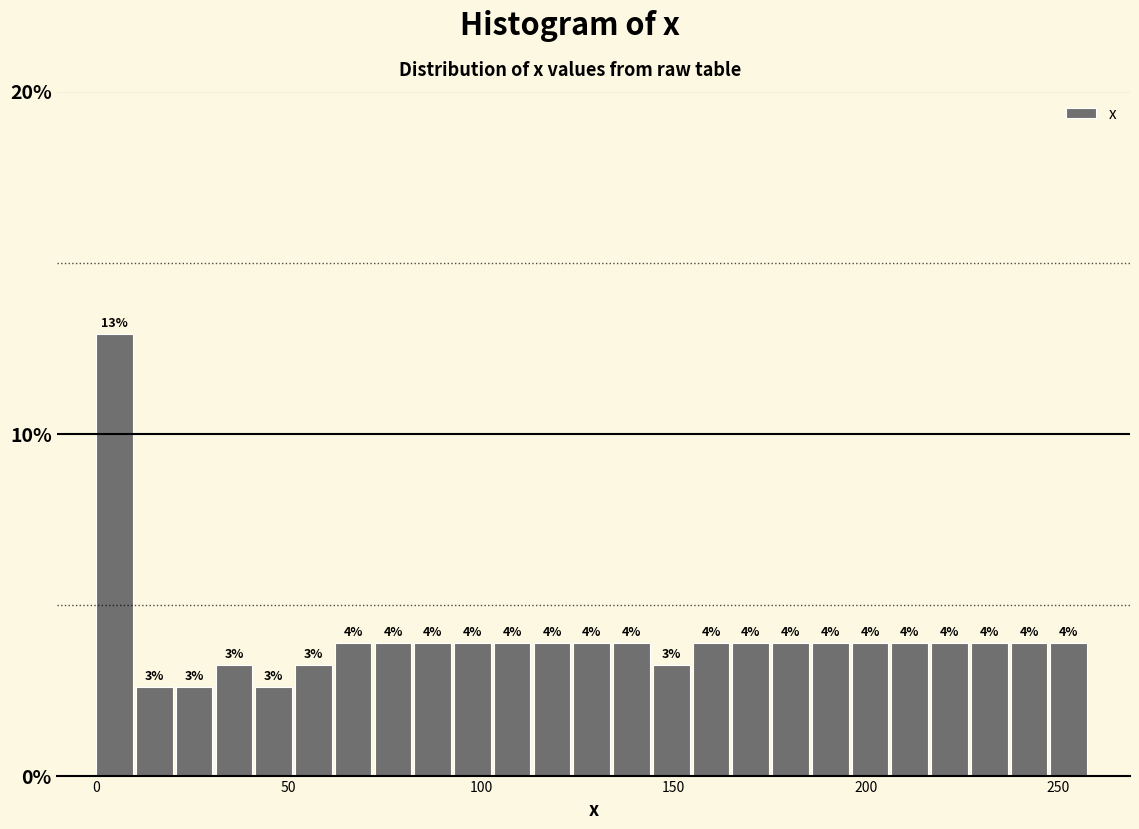

Read against the x-axis, roughly where is the centre of the tallest bar?

5